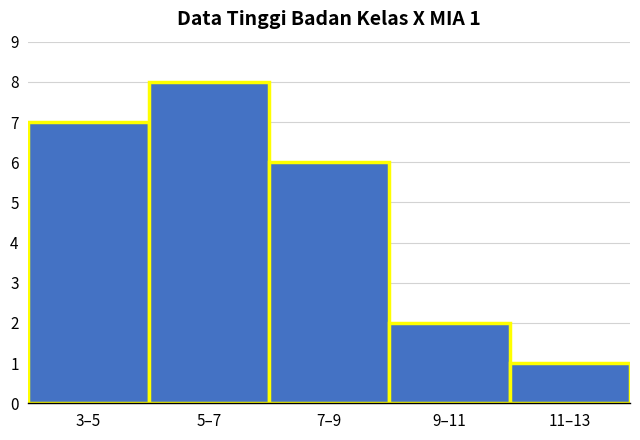

Reading left to right, transcribe all the data shown in this chart.

7	8	6	2	1